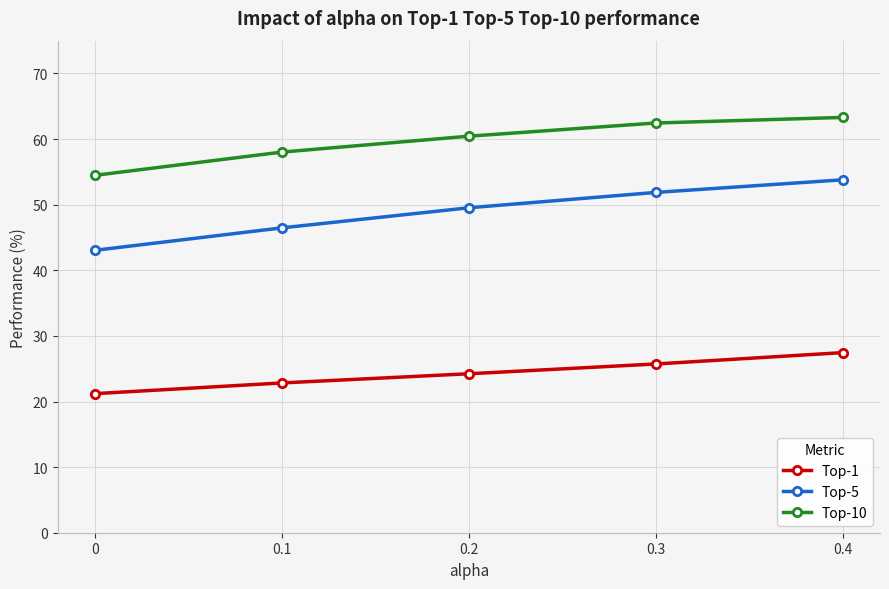

How many series are shown in this chart?

3